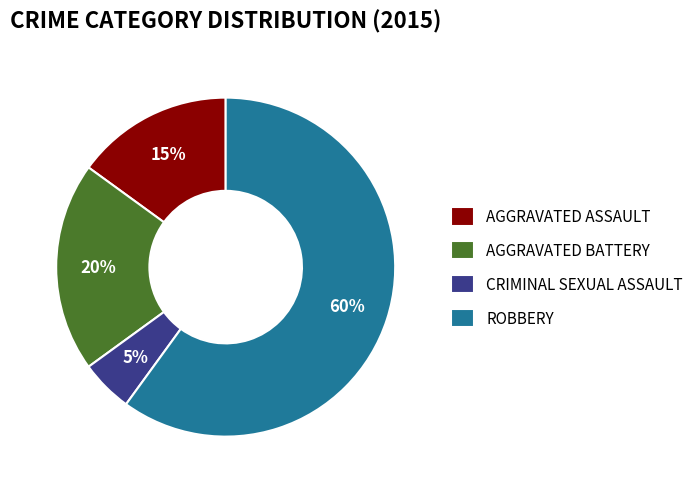

To the nearest percent, what portion does AGGRAVATED ASSAULT represent?

15%